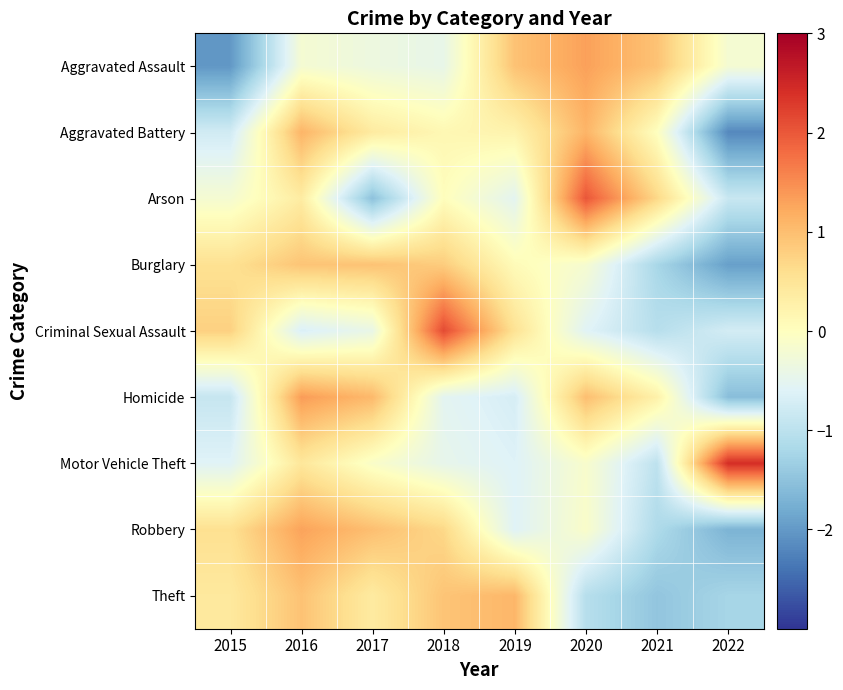

At which category is the sum across all series the highest?

2016